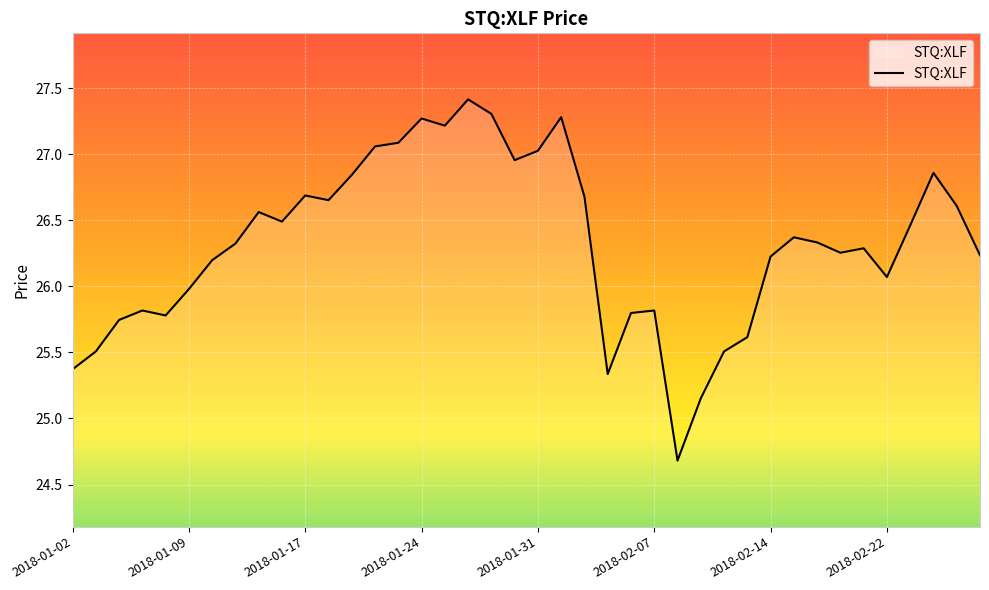

What is the smallest value displayed?

24.7